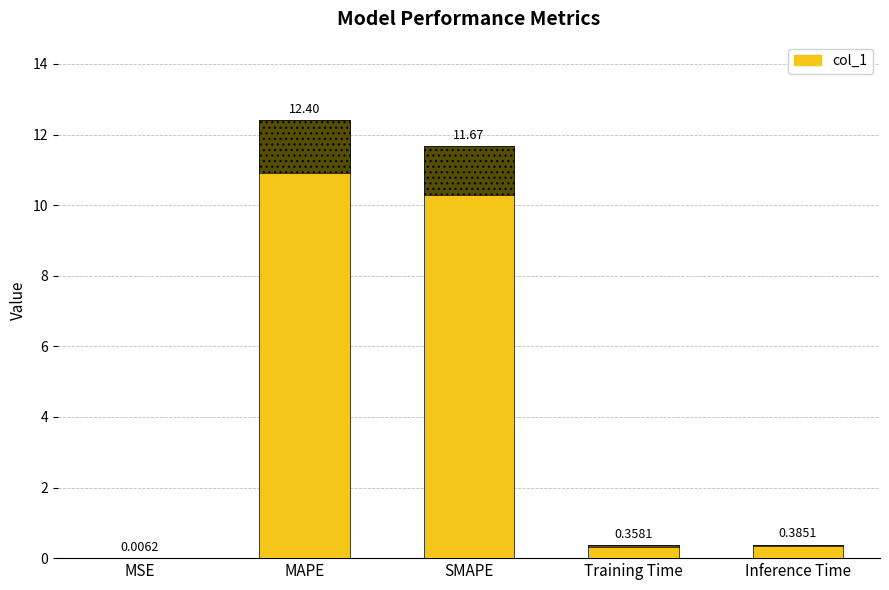

List the labels in order of value, smallest first.

MSE, Training Time, Inference Time, SMAPE, MAPE